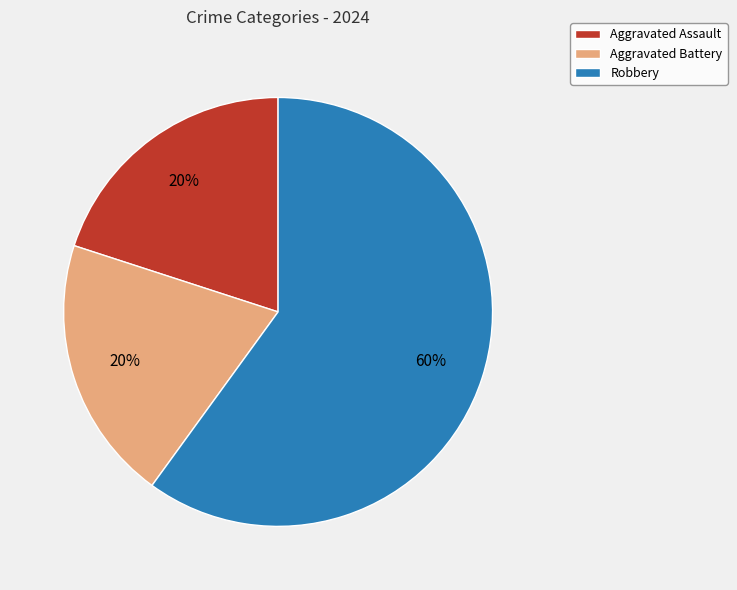

To the nearest percent, what portion does Aggravated Assault represent?

20%